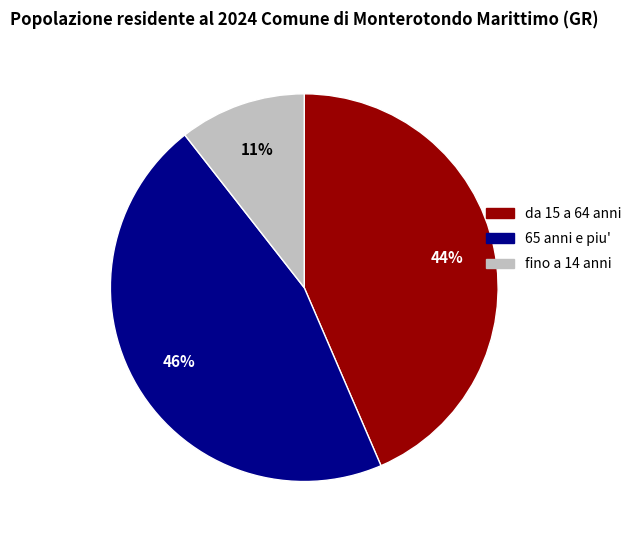

To the nearest percent, what is the difference between the largest and smallest slice percentages?

35%